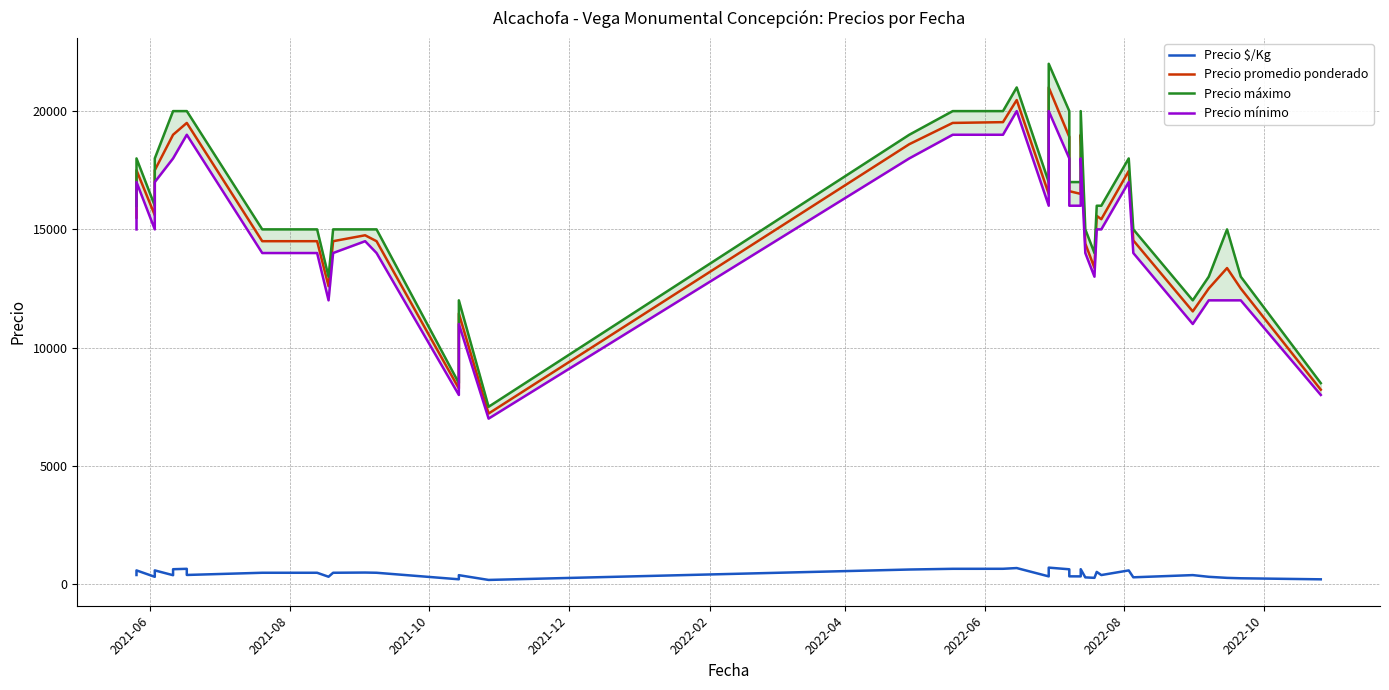

Is the value of Precio máximo at 2022-10 greater than the value of Precio promedio ponderado at 2022-08?

No